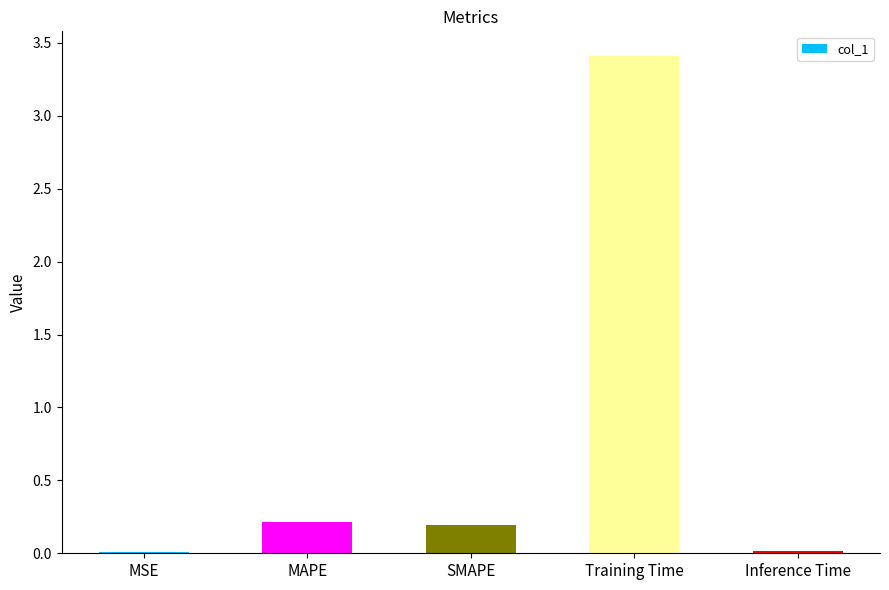

What is the greatest value displayed?

3.4